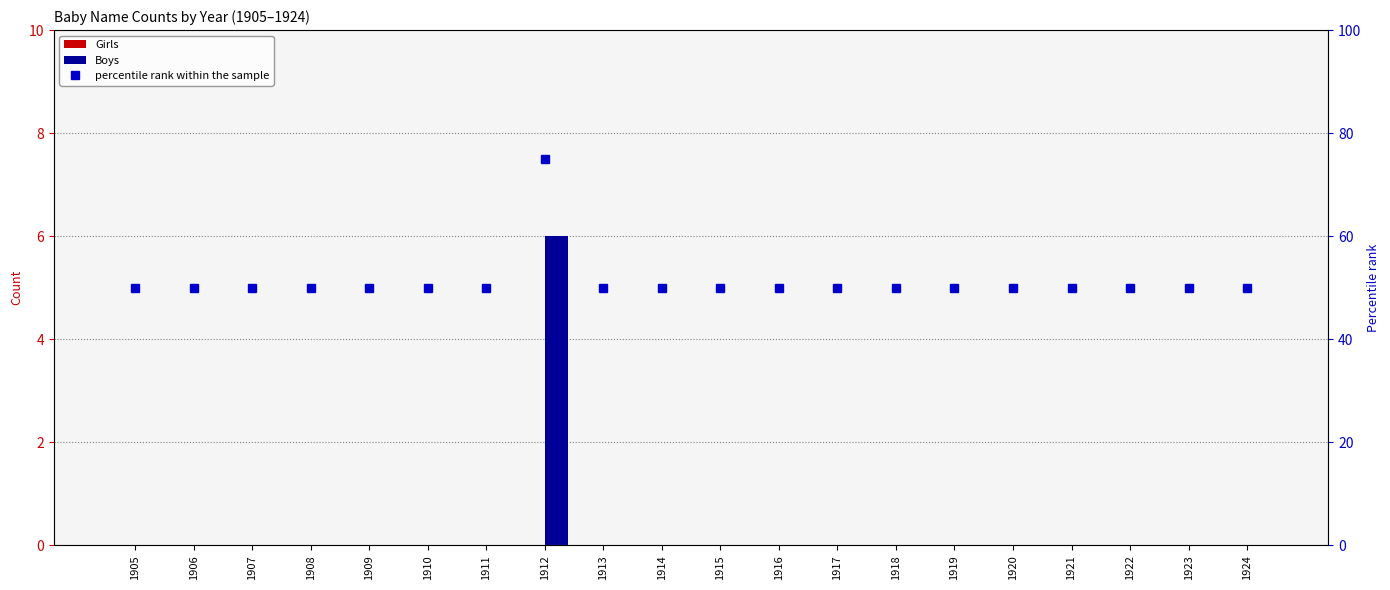

Which category has the highest value in the Boys series?

1912